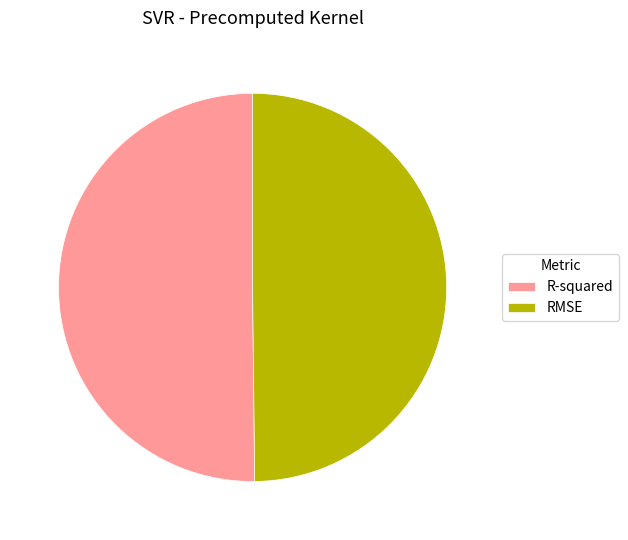

Is it true that RMSE is 62% of the pie?

False